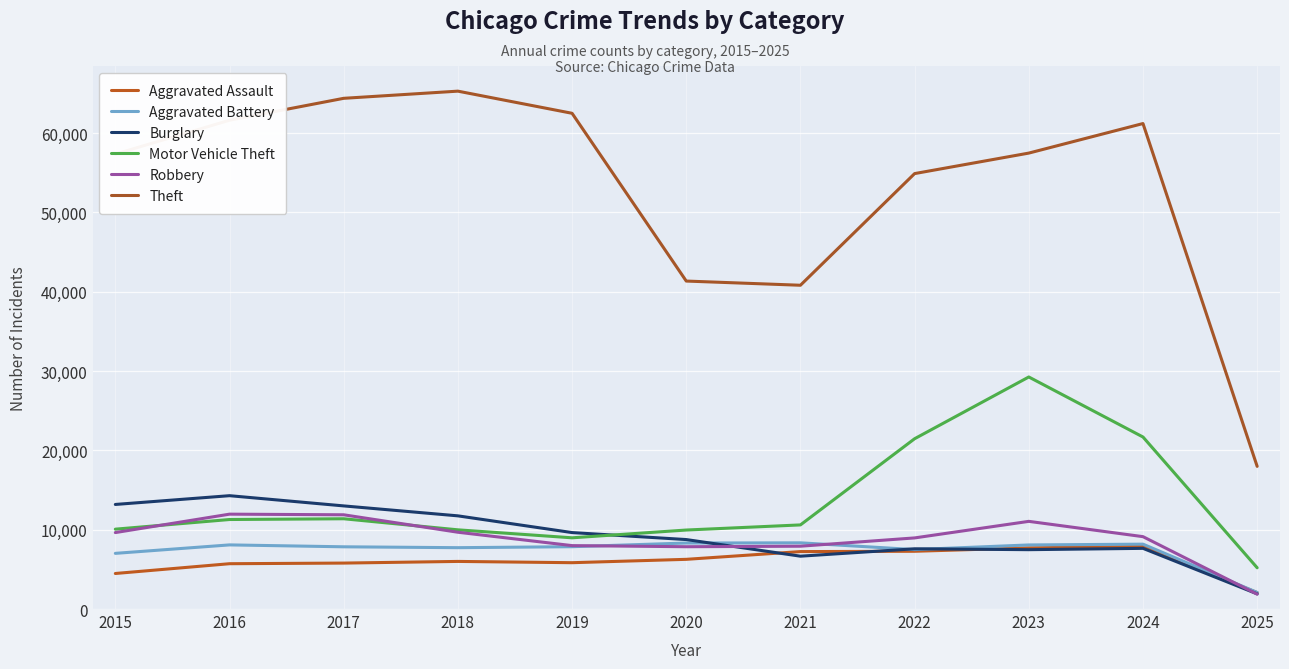

Is it true that Burglary equals 7650 at 2024?

True